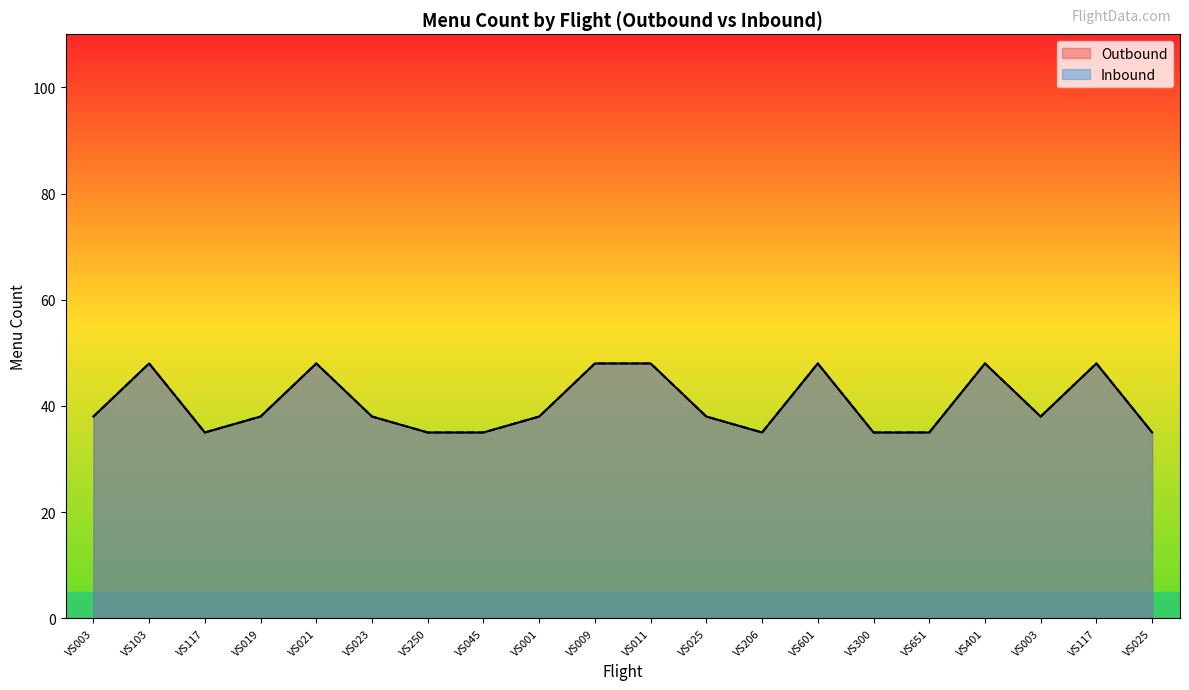

Is the value of Outbound at VS651 greater than the value of Inbound at VS019?

No